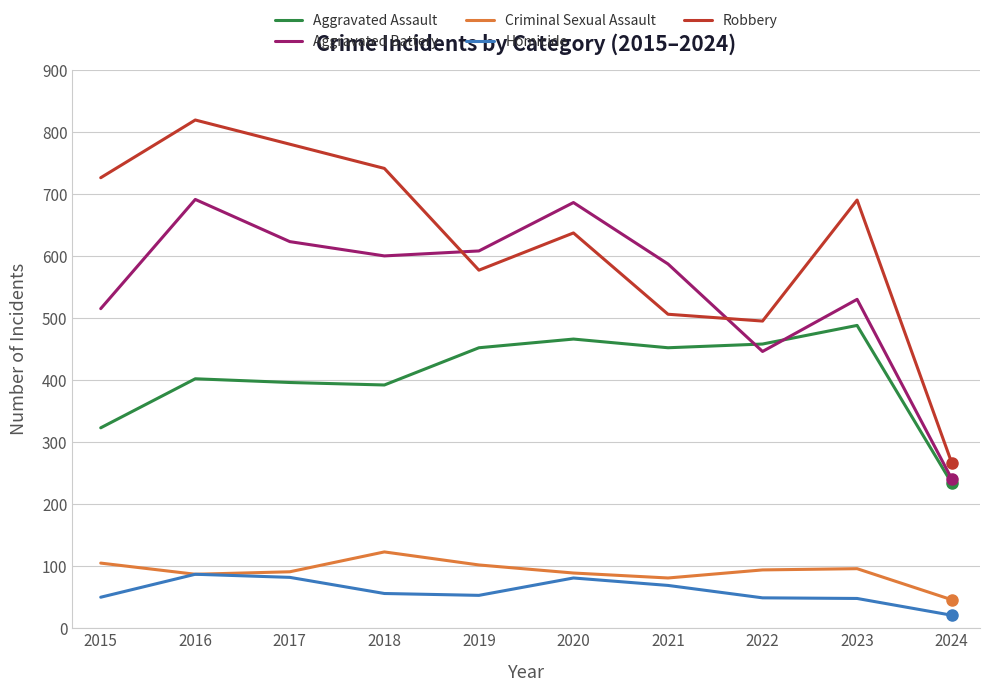

What is the lowest value of the Aggravated Assault series?

234